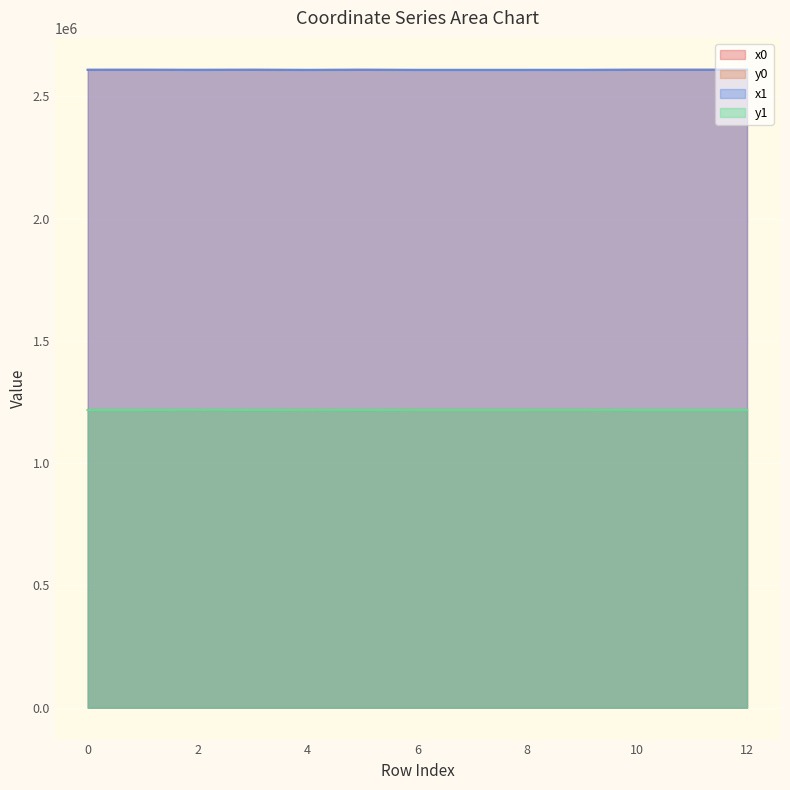

Read the y0 value at 6.

1218001.4